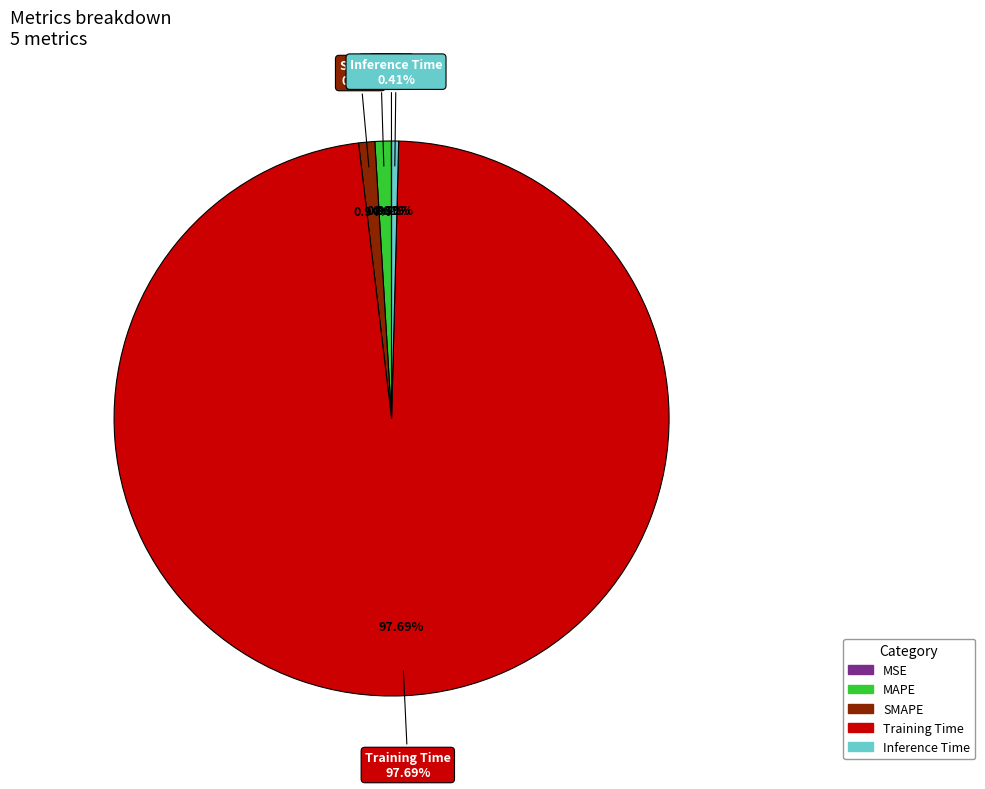

Rank the categories by value from highest to lowest.

Training Time, MAPE, SMAPE, Inference Time, MSE